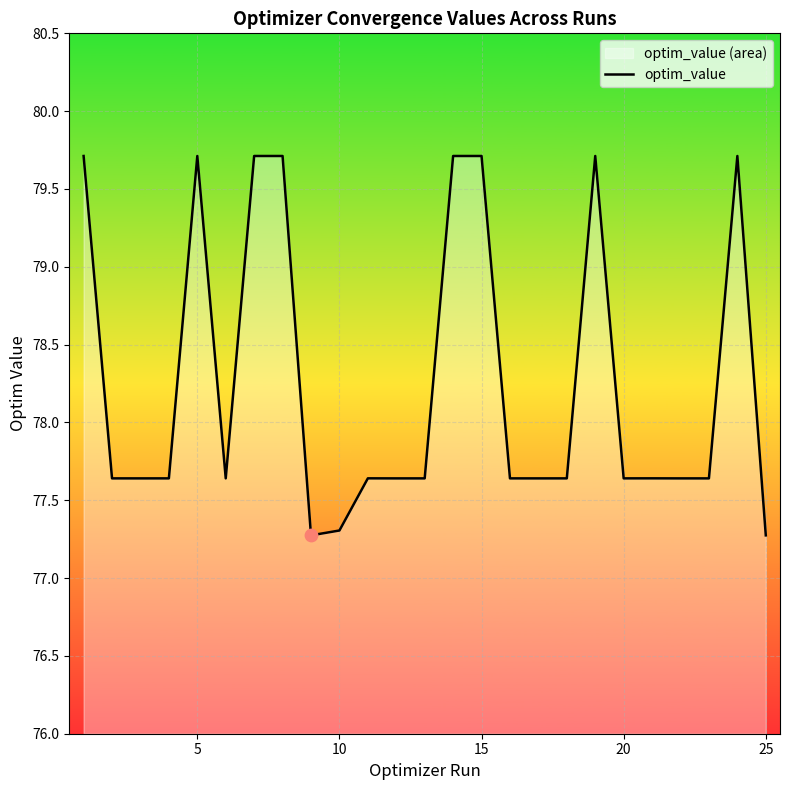

The chart shows a value of 77.3 at 25. True or false?

True